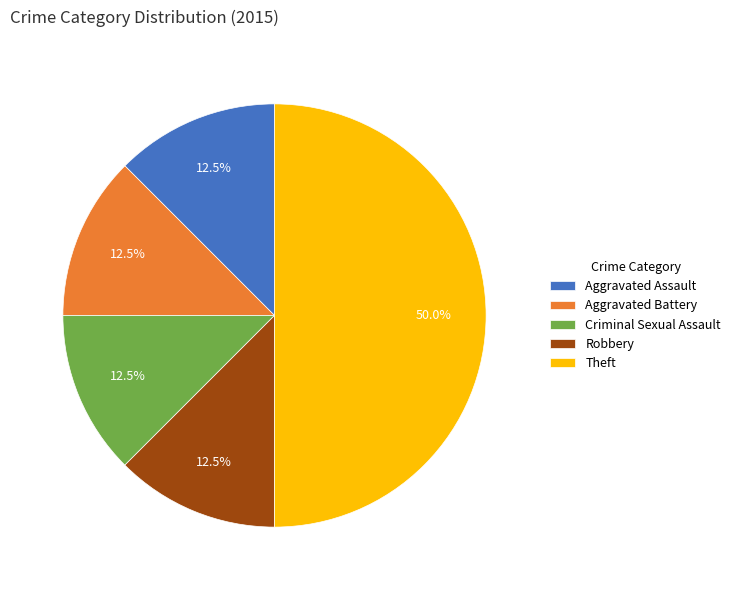

What is the total percentage of Aggravated Battery and Criminal Sexual Assault?

25.0%